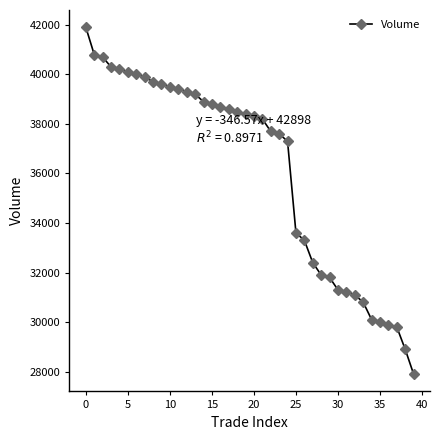

What is the greatest value displayed?

41900